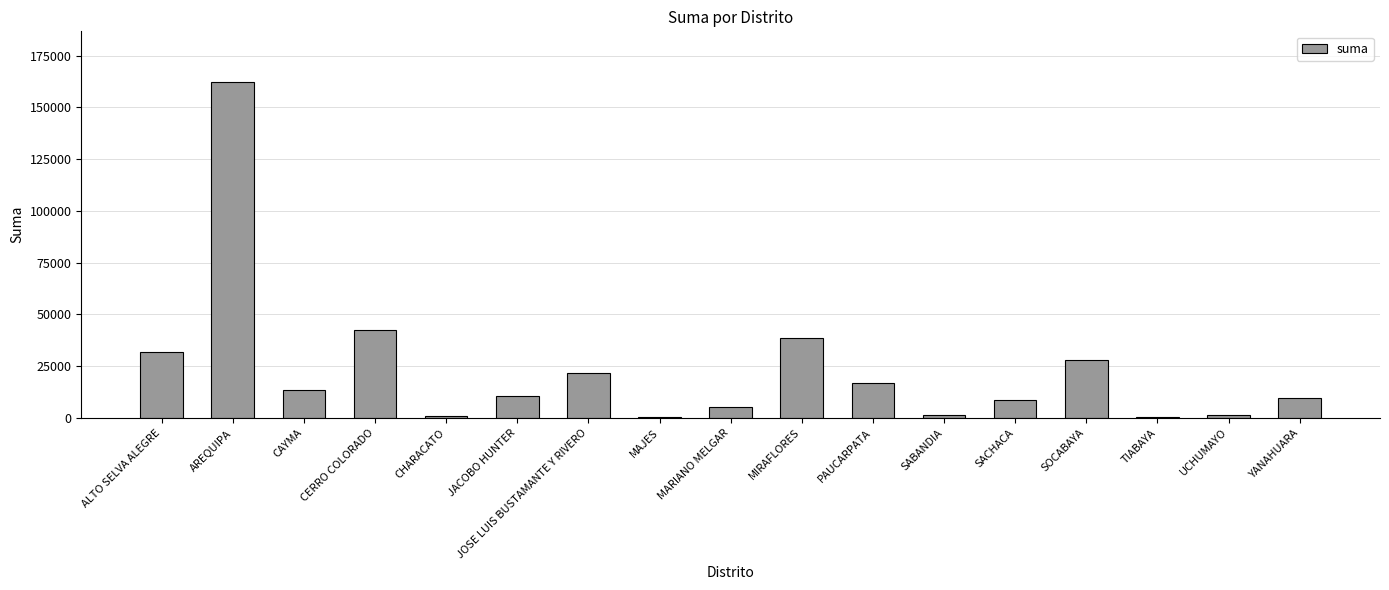

Where does the data first go above 10734?

ALTO SELVA ALEGRE